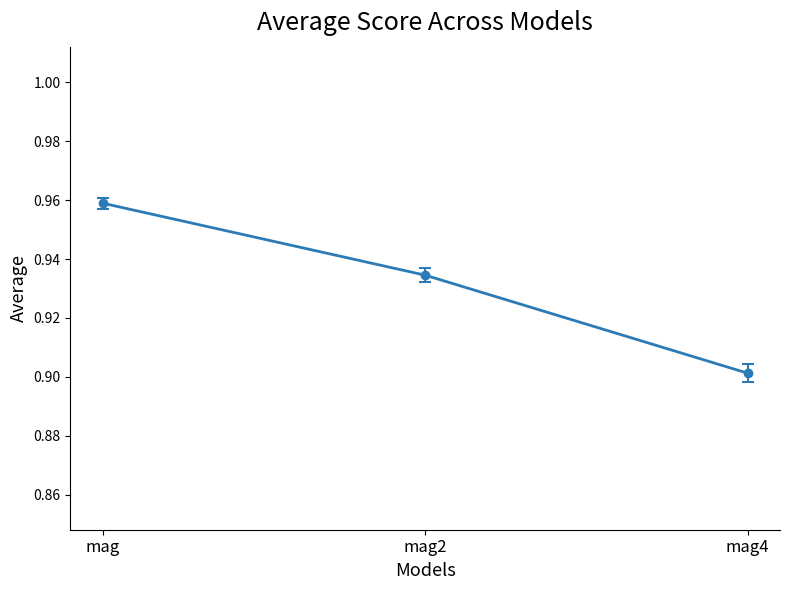

What is the label of the 3rd point from the right?

mag